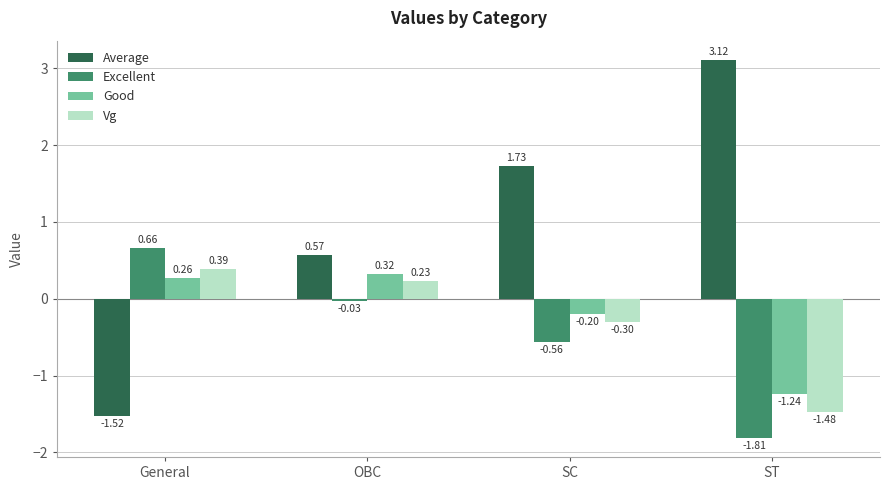

What are all the series names shown in the legend?

Average, Excellent, Good, Vg